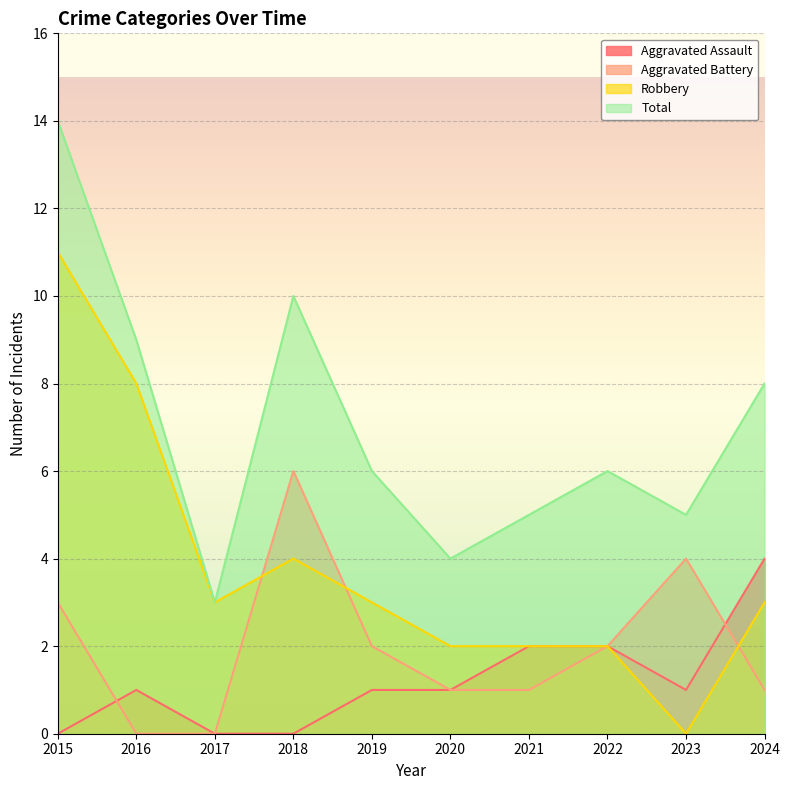

Is it true that Aggravated Battery equals 2 at 2020?

False